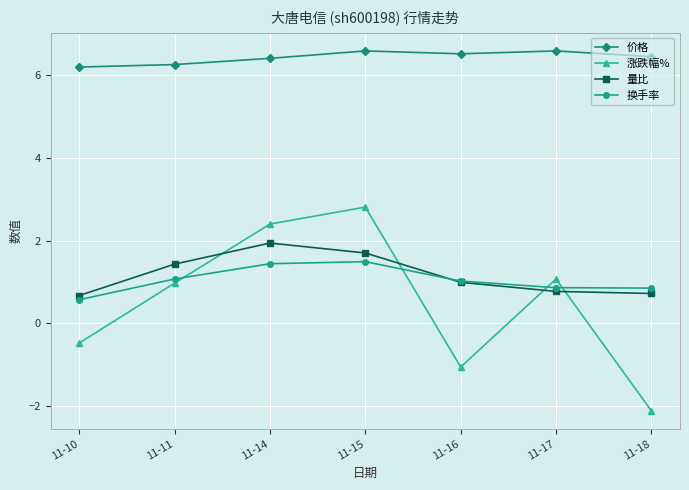

True or false: 涨跌幅% and 价格 cross at least once.

False